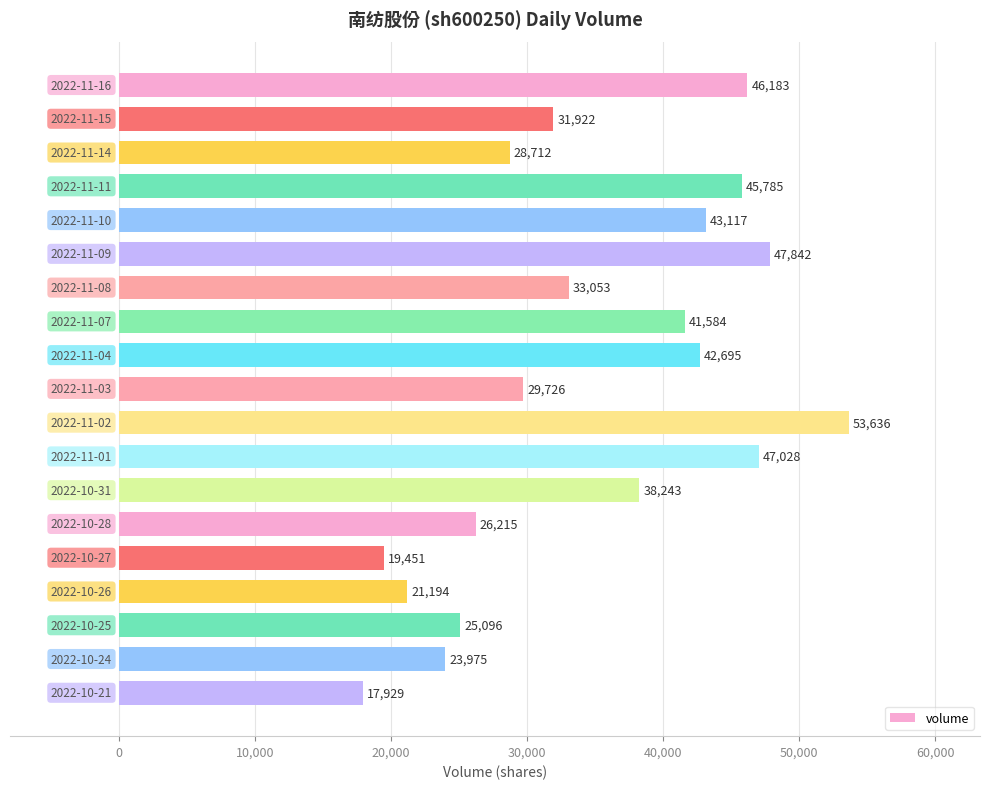

What is the sum of all values?

663386